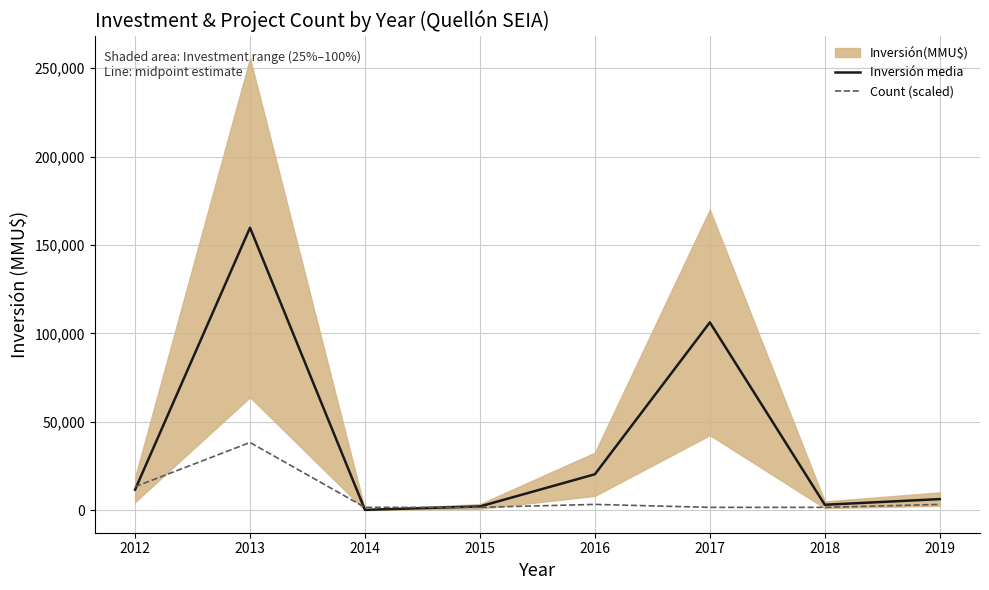

Is this an area chart (filled region under the line)?

No